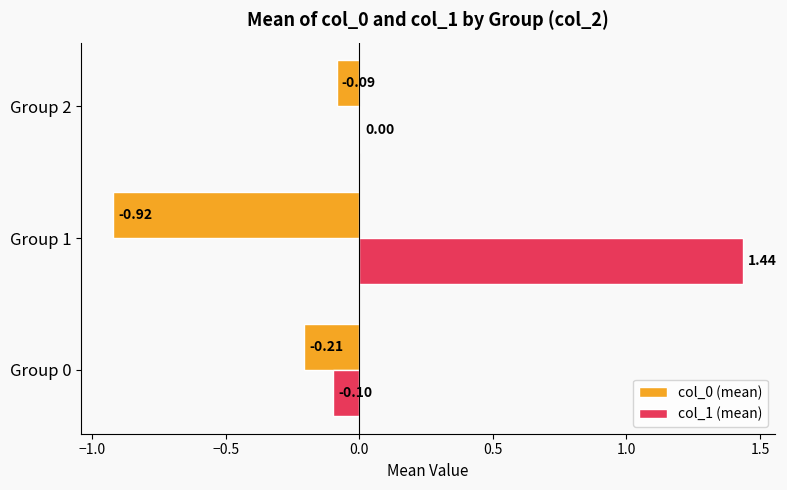

Which category has the highest value in the col_1 (mean) series?

Group 1